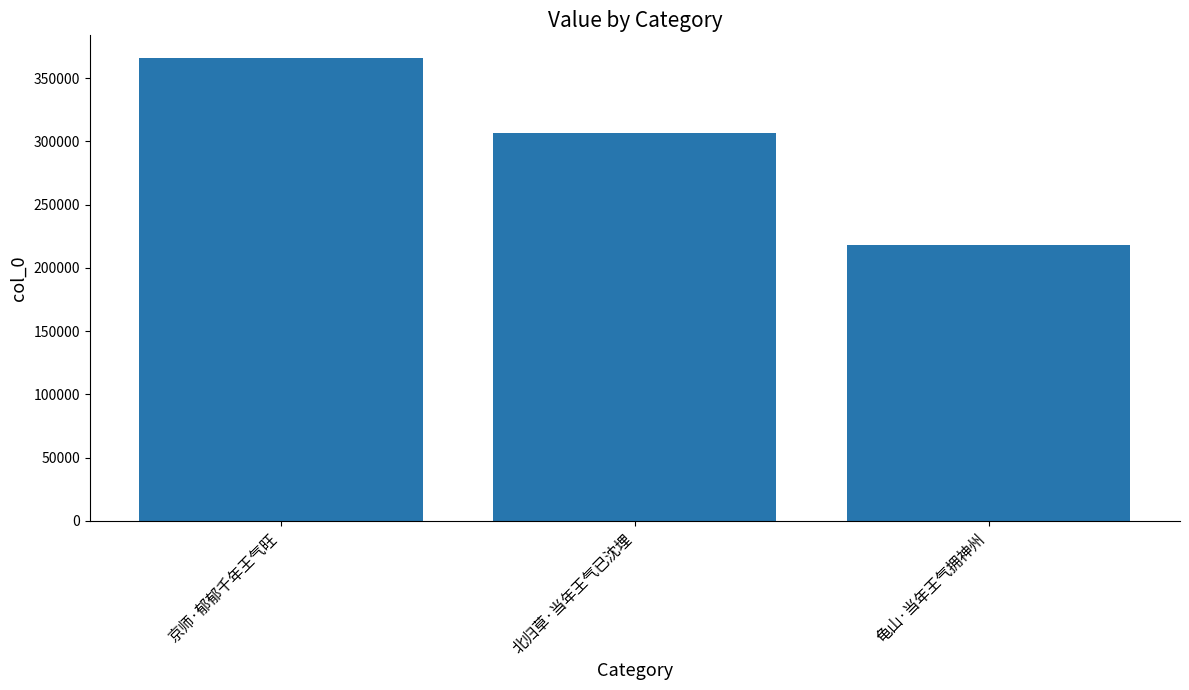

What is the minimum value shown in the chart?

218191